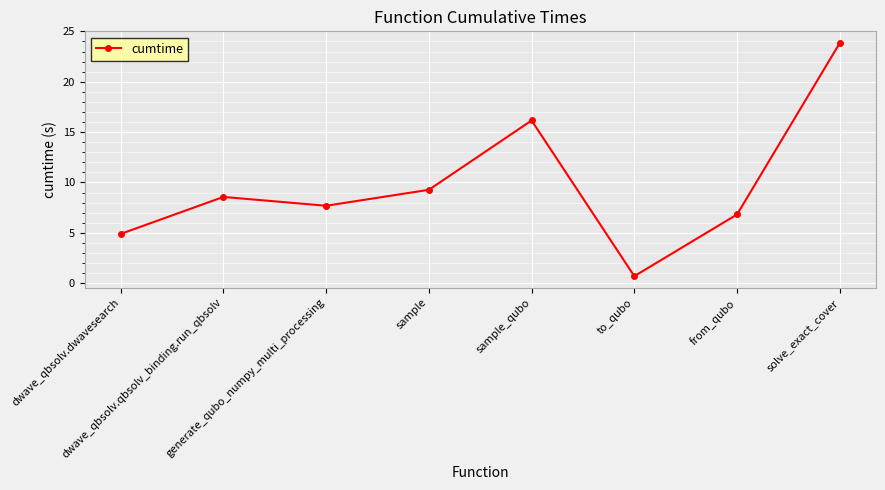

The chart shows a value of 23.8 at solve_exact_cover. True or false?

True